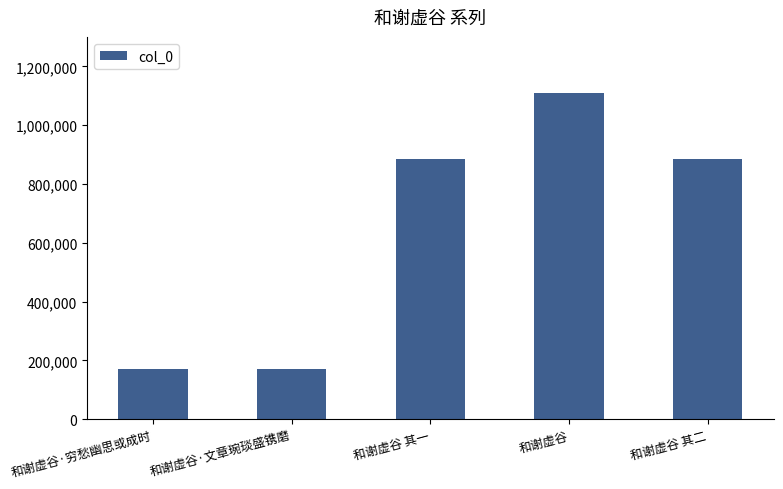

What is the approximate value at 和谢虚谷·文章琬琰盛镌磨?

172495